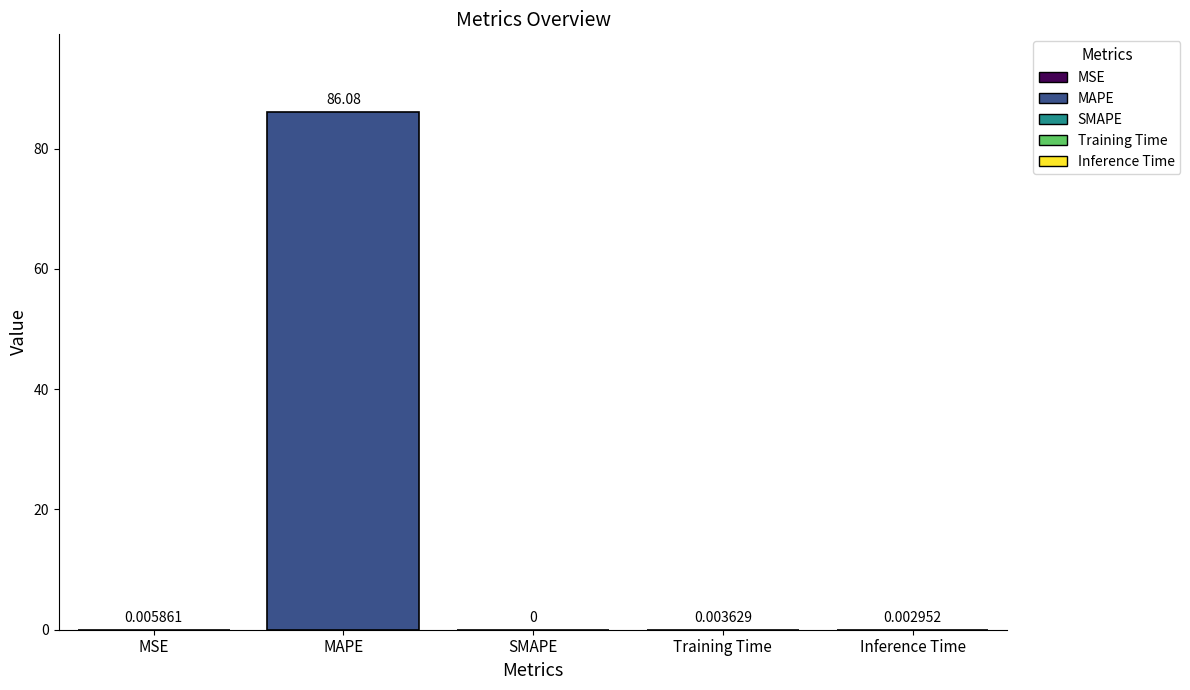

Reading left to right, list all the values displayed in this chart.

MSE=0.0	MAPE=86.1	SMAPE=0.0	Training Time=0.0	Inference Time=0.0